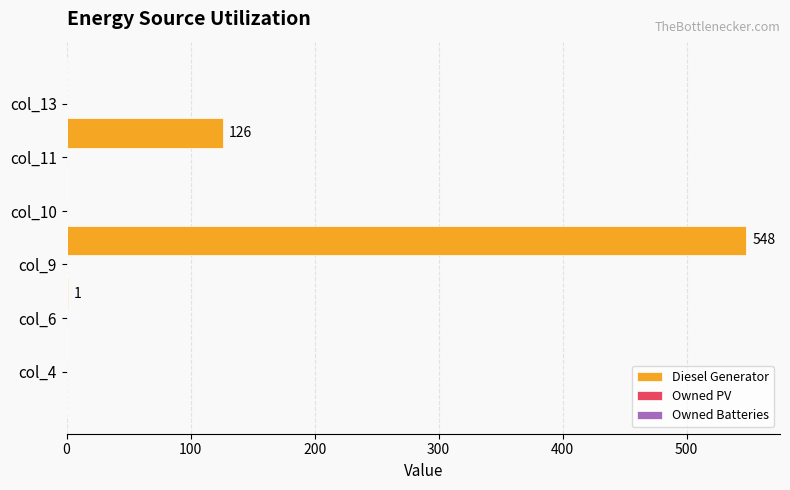

Are the bars horizontal?

Yes